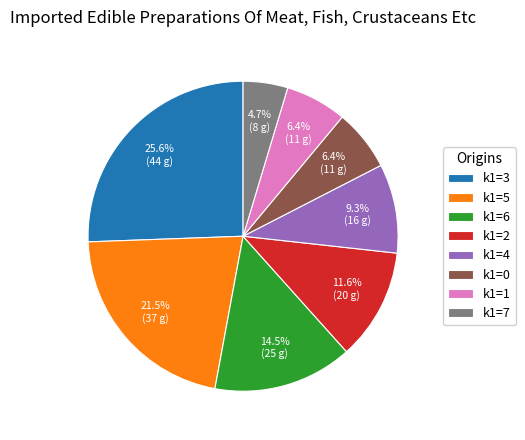

Is there a majority slice in this chart?

No